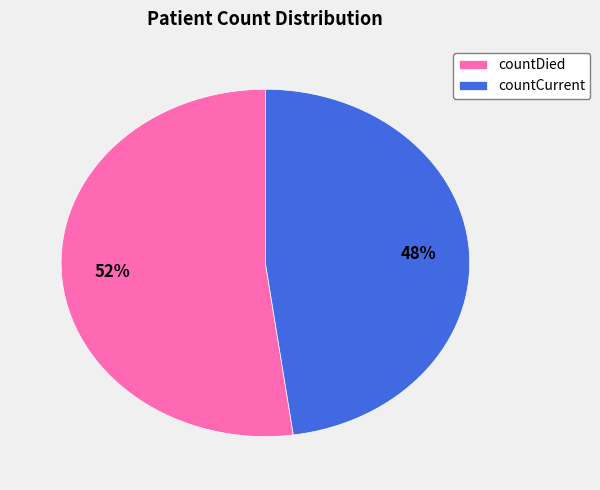

True or false: countDied accounts for 60% of the total.

False